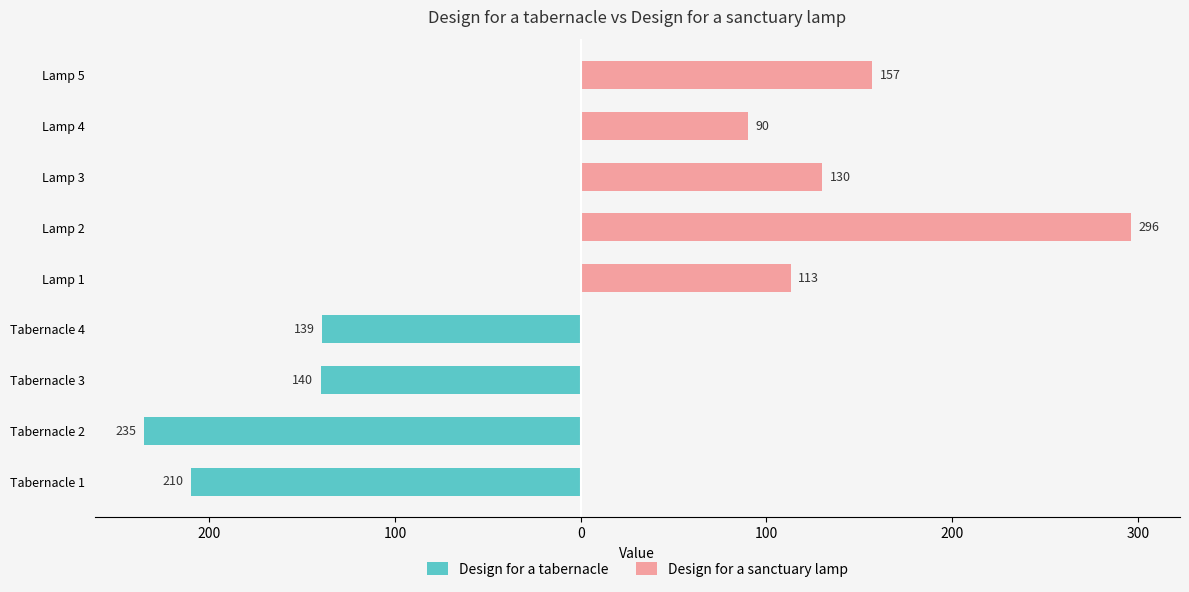

How many series are shown in this chart?

2